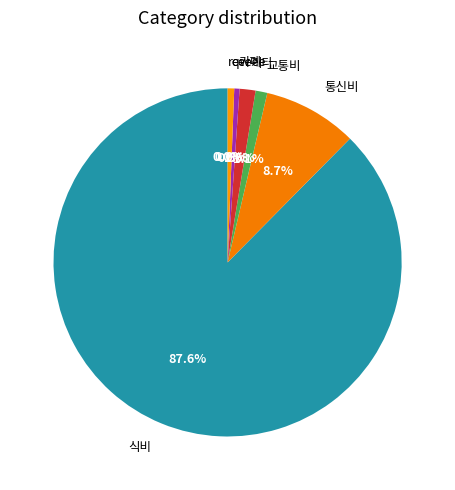

Is there any slice that represents more than half of the pie?

Yes